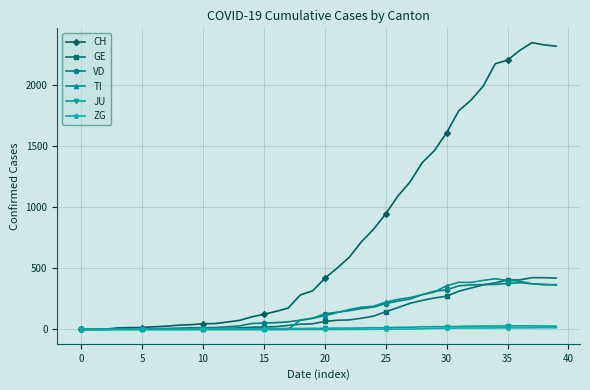

How many values in the JU series are below 9?

19